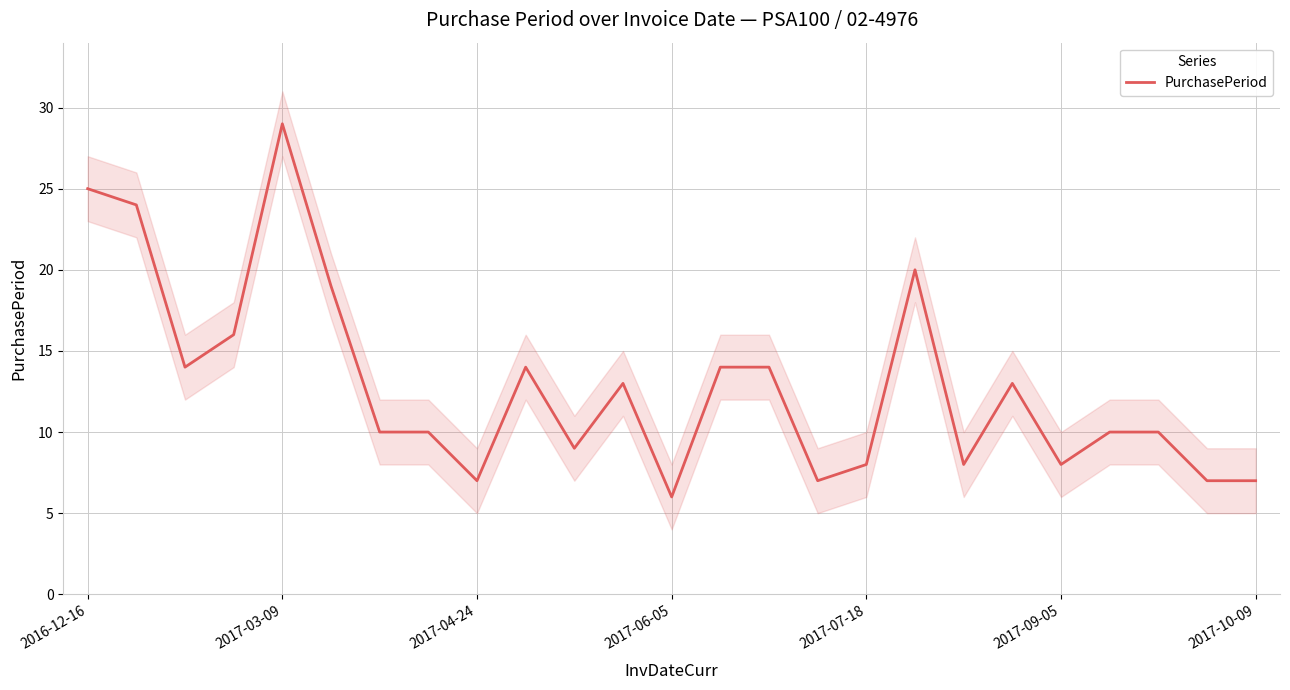

What is the difference between the maximum and minimum values?

23